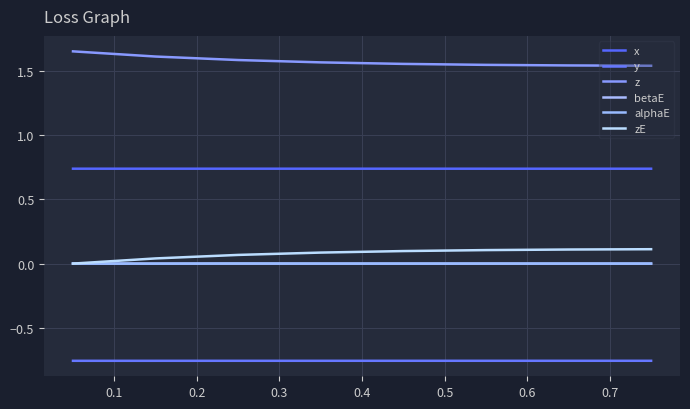

How many distinct data groups are displayed?

6